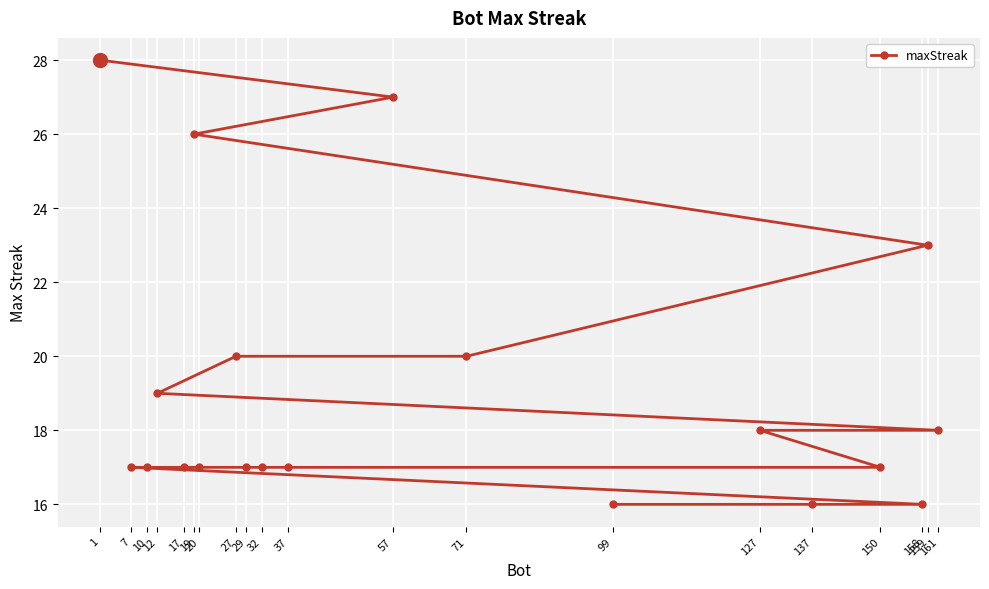

Is it true that the value at 32 is 25?

False